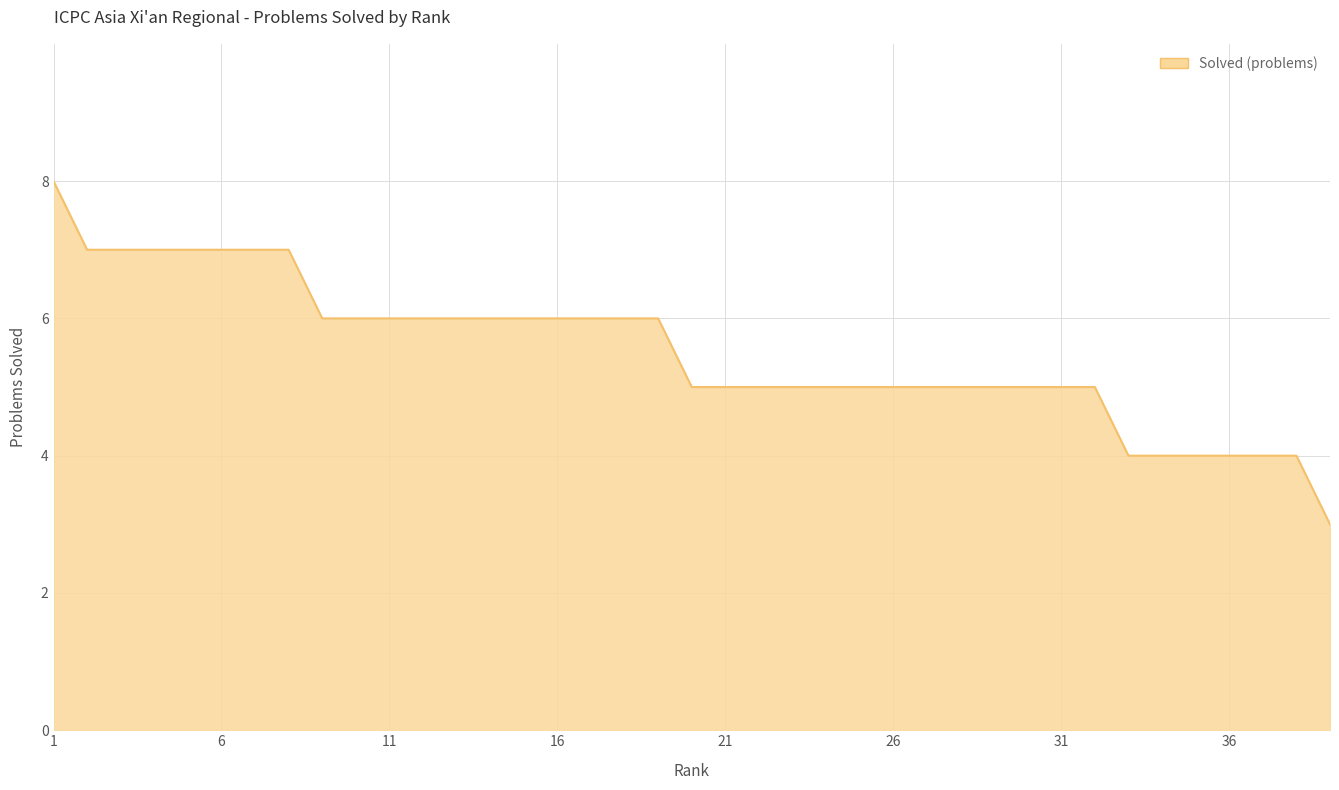

What is the difference between the maximum and minimum values?

5